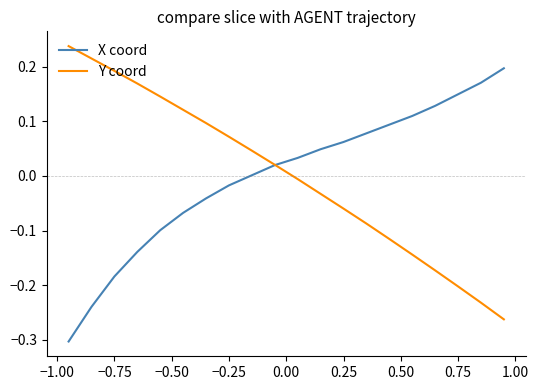

List the series in order of their peak value, lowest first.

X coord, Y coord